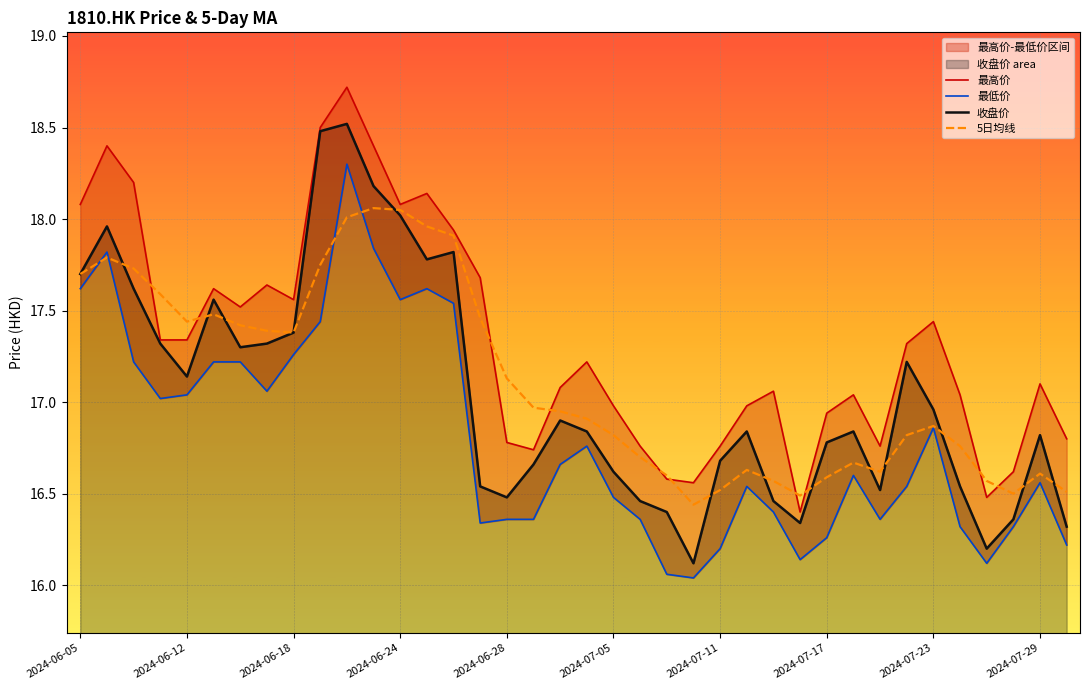

Which category has the lowest value in the 收盘价 series?

23